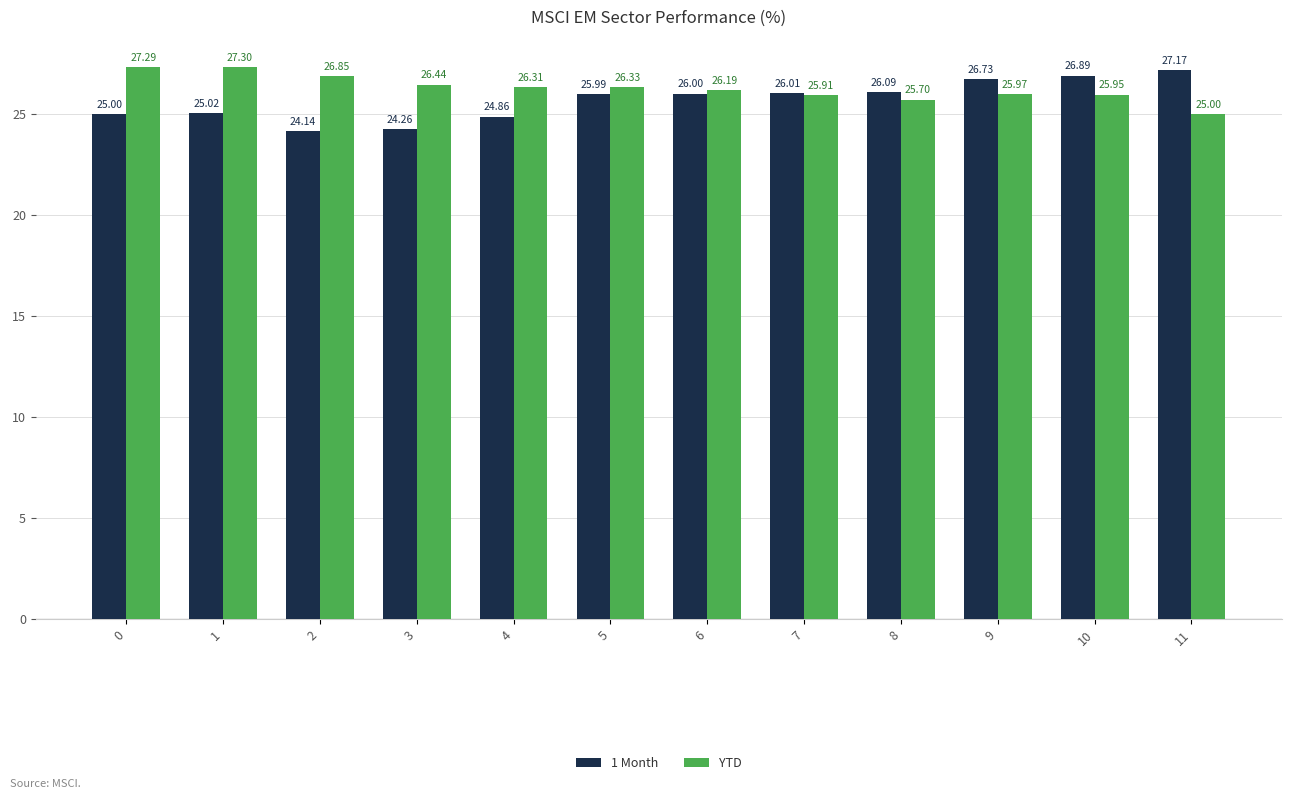

What is the sum of all YTD values?

315.2